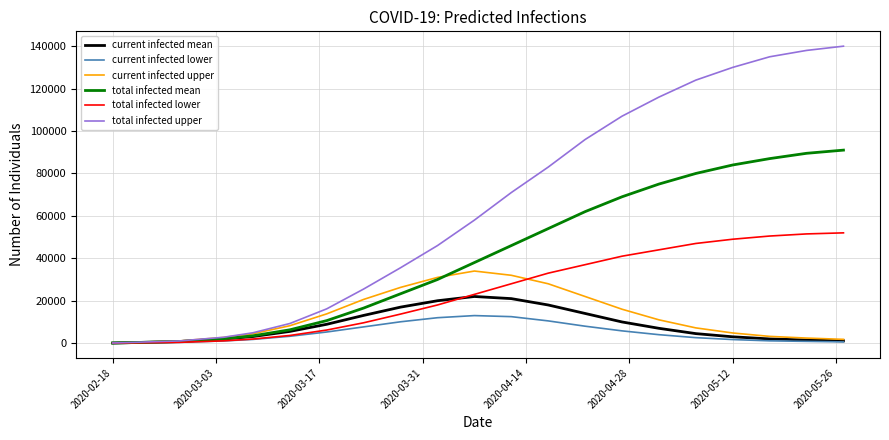

Which series has the largest total across all categories?

total infected upper